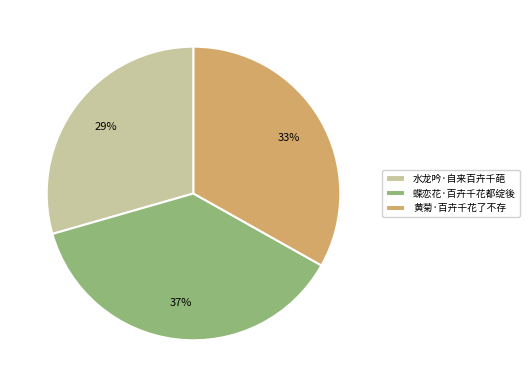

What is the ratio of the value at 水龙吟·自来百卉千葩 to the value at 蝶恋花·百卉千花都绽後?

0.8